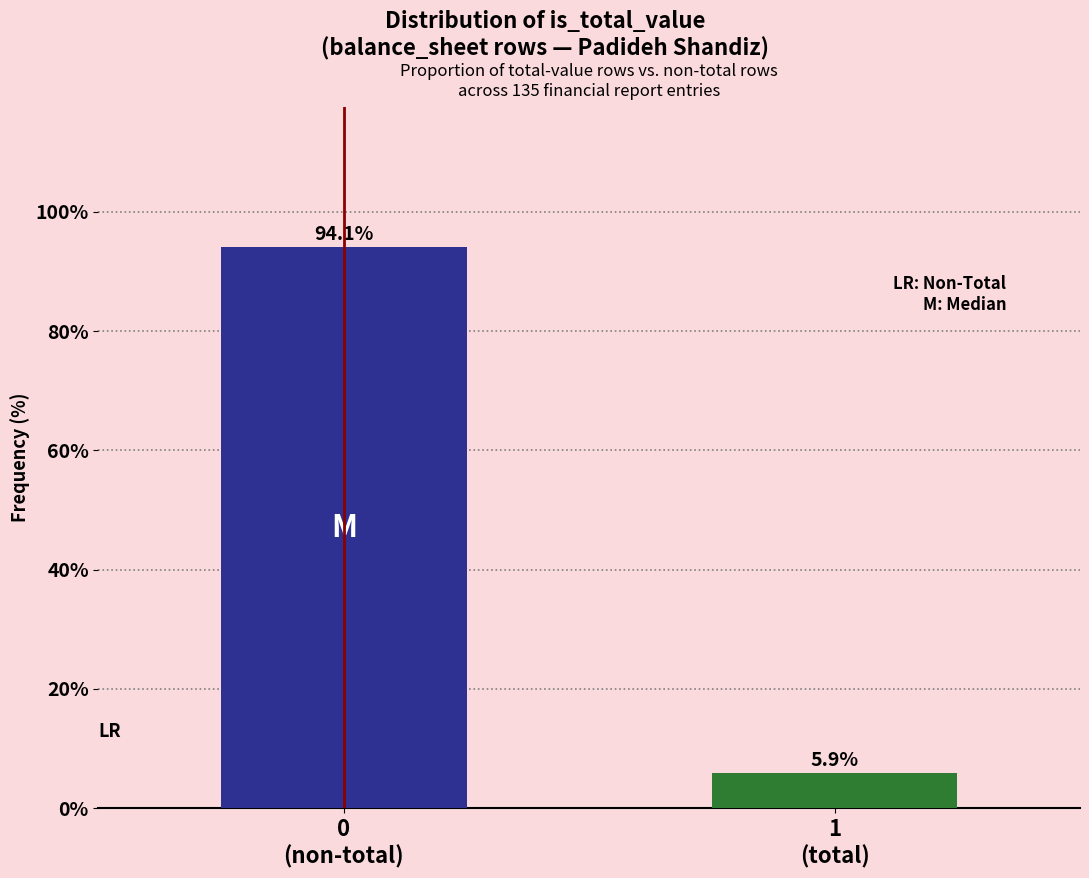

Reading left to right, extract all data points from this chart.

94.1	5.9